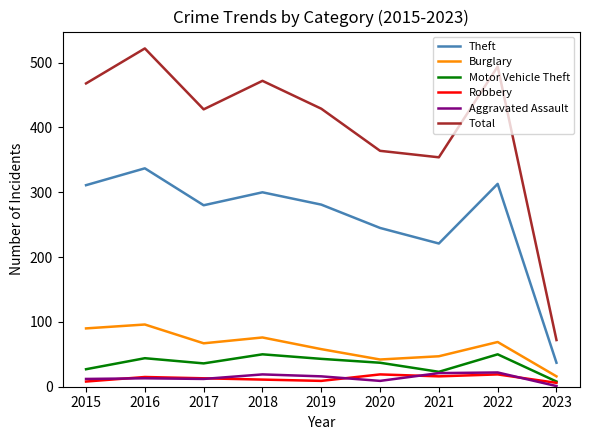

What value does the Aggravated Assault series have at 2017?

12